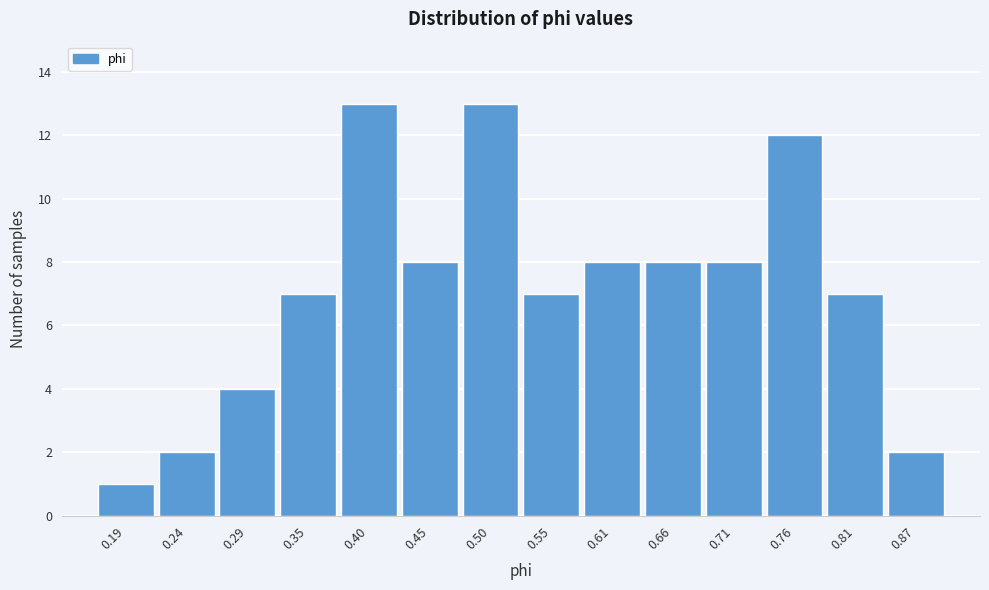

How tall is the bar that spans 0.84 to 0.89 on the x-axis? Neither the bar edges nor the heights are printed on the chart, so give them approximately, as read against the axes.

2